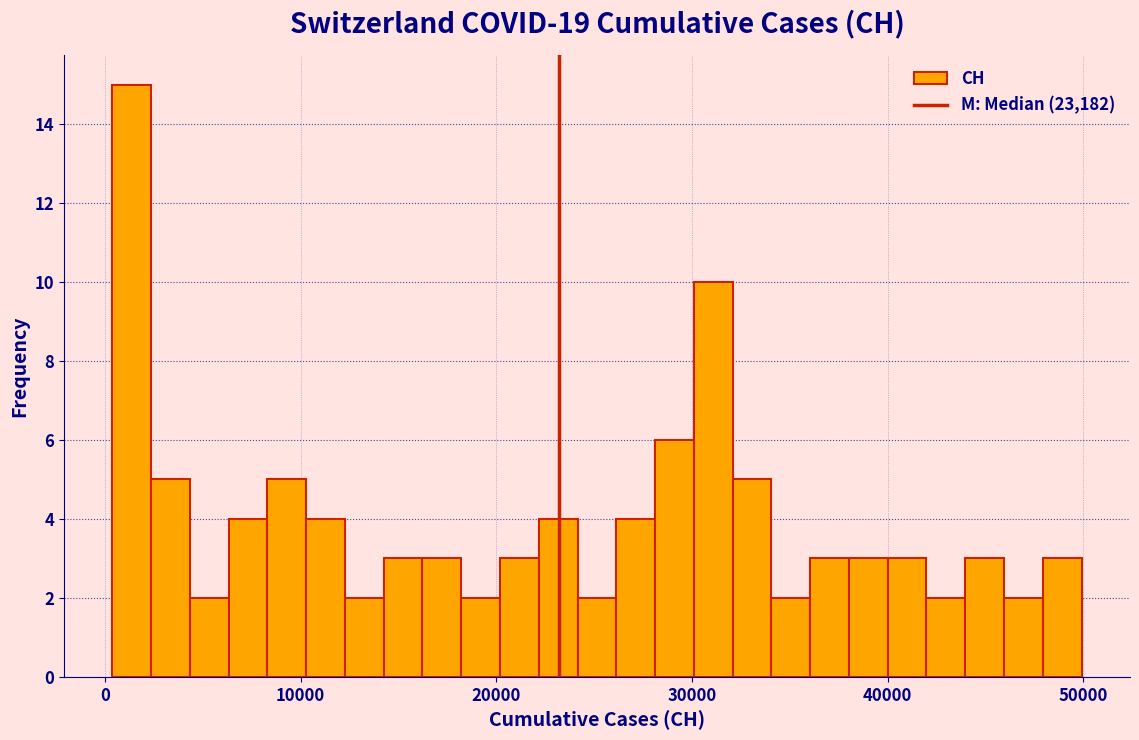

Around what value on the x-axis is the tallest bar? Give the approximate position of its centre, as read against the axis.

1000